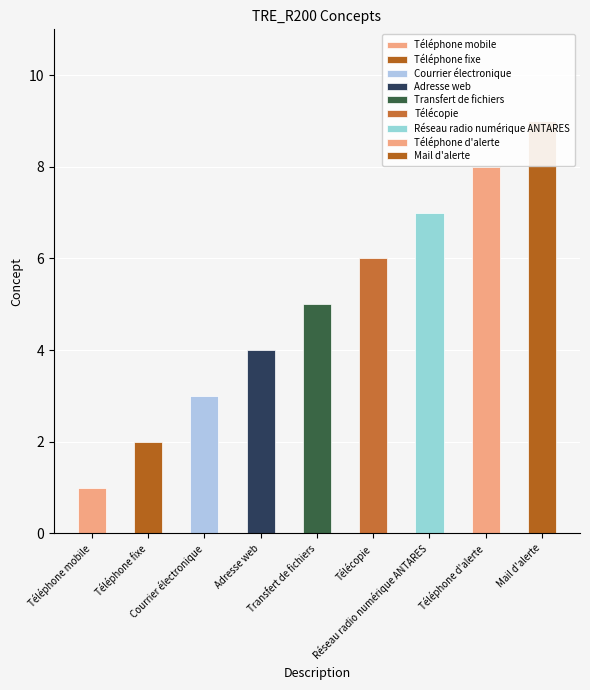

Is it true that the value at Adresse web is 4?

True